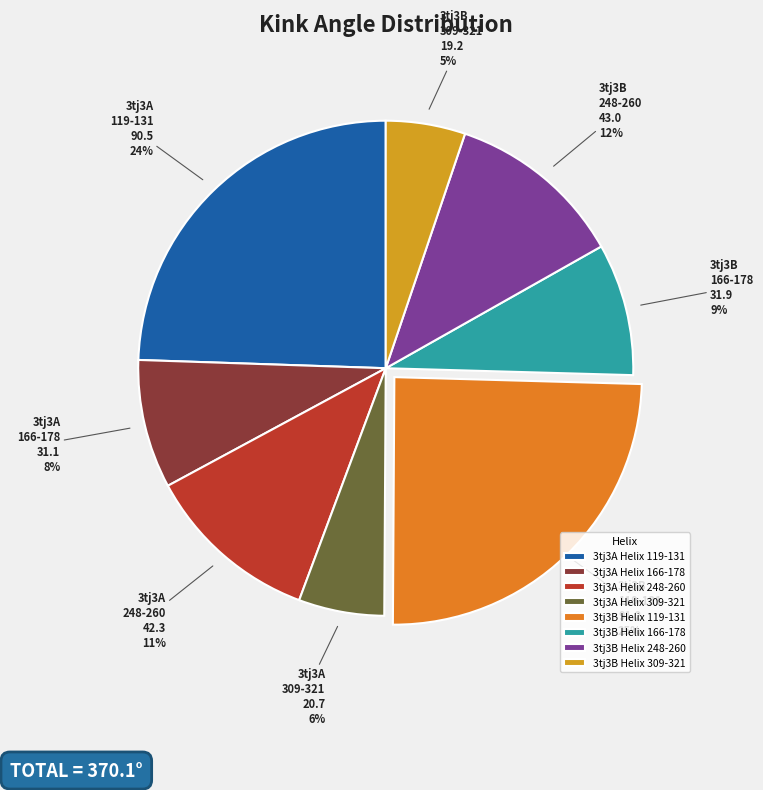

Is it true that 3tj3A Helix 248-260 is 11% of the pie?

True